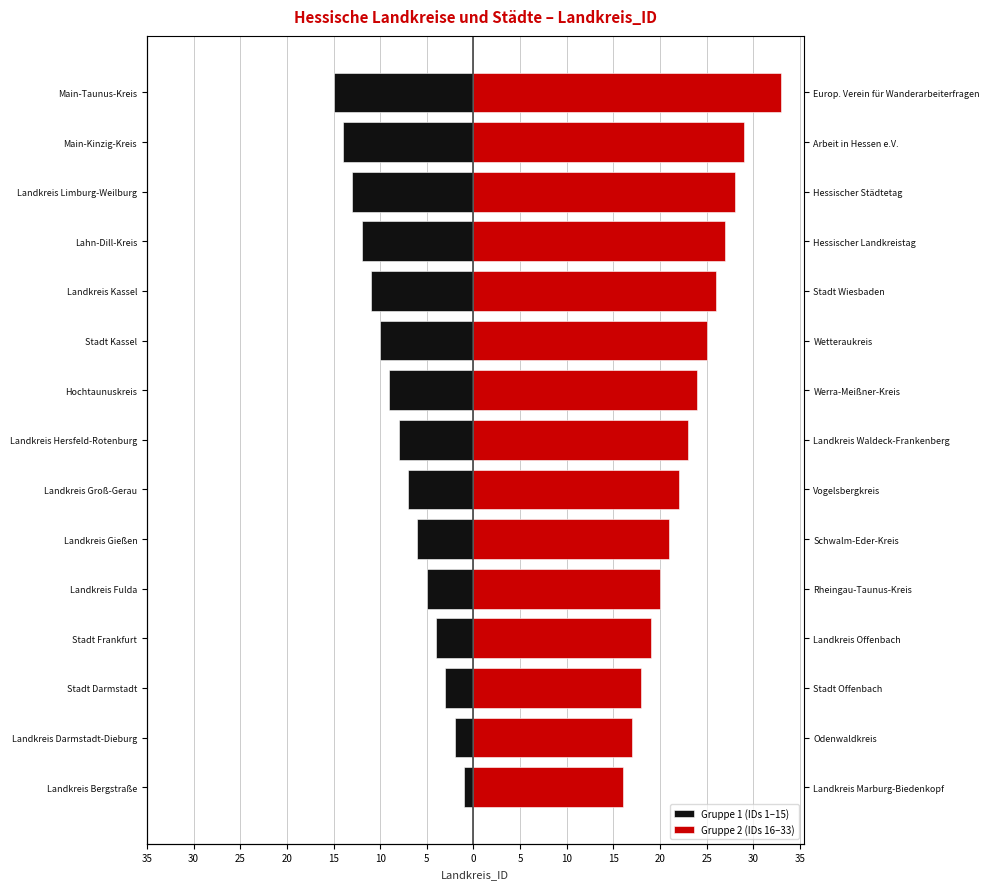

Rank the series by their average value, from lowest to highest.

Gruppe 1 (IDs 1–15), Gruppe 2 (IDs 16–33)